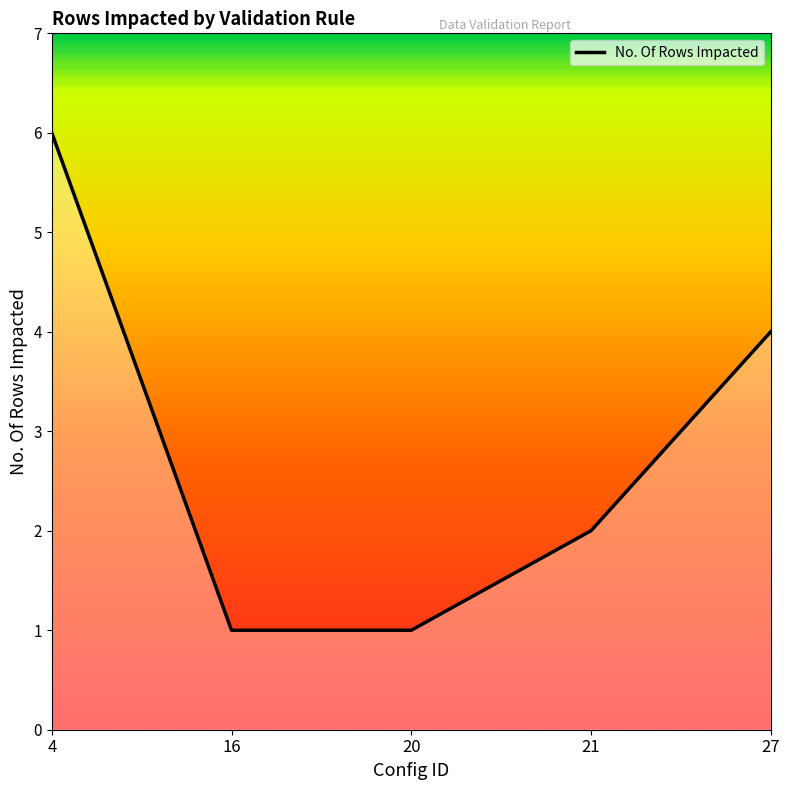

How many values are below 2?

2